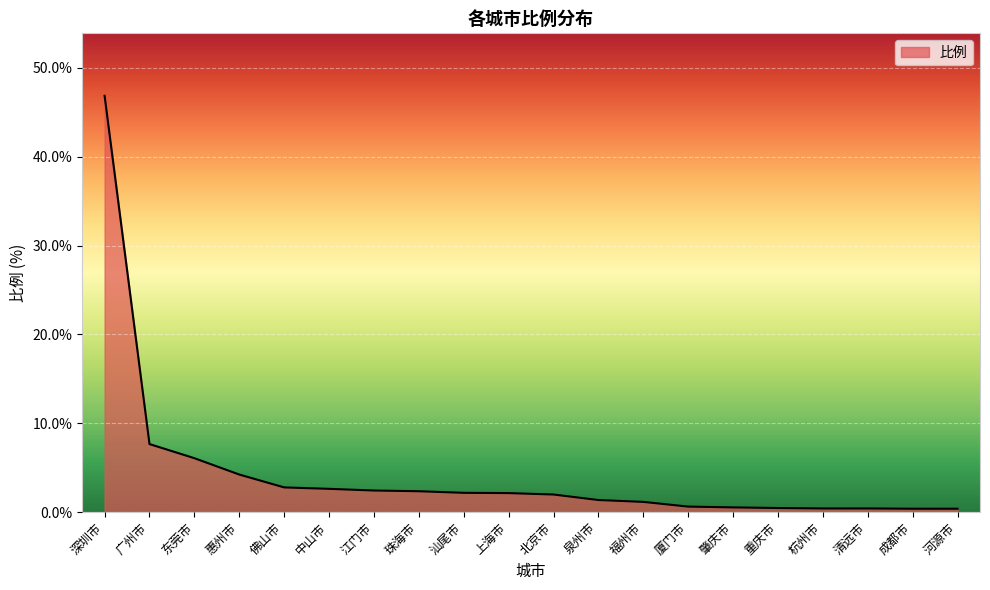

The chart shows a value of 3.8 at 汕尾市. True or false?

False